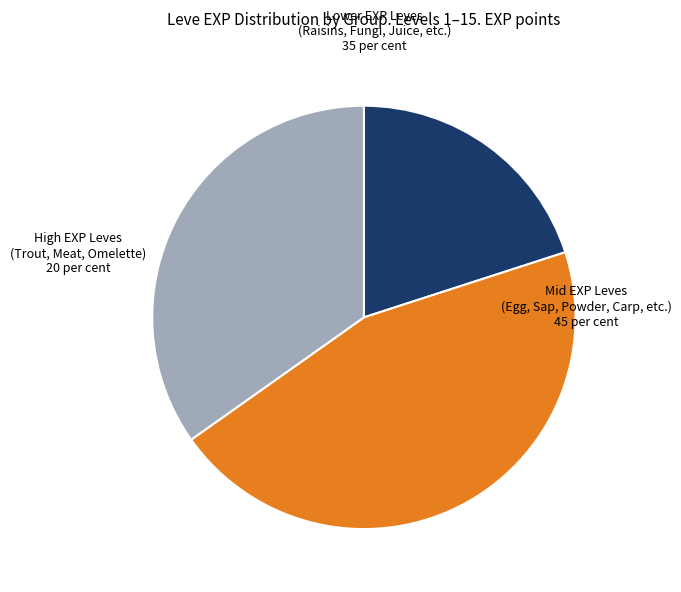

Is there a majority slice in this chart?

No